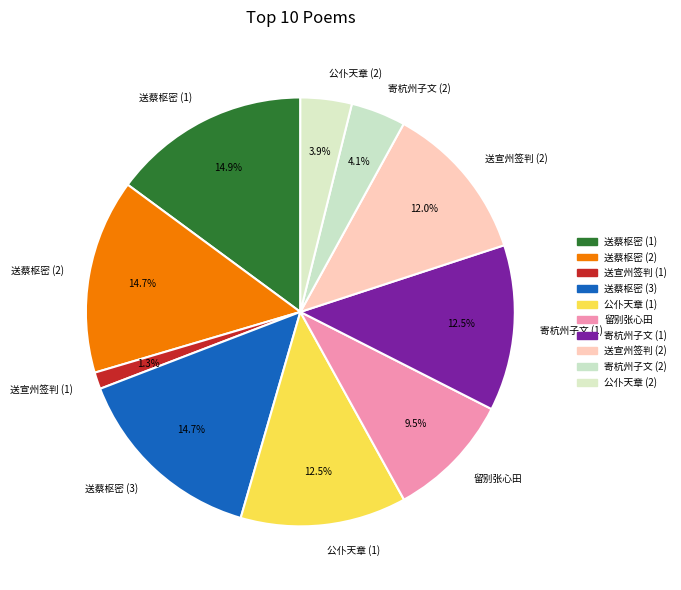

Is there any slice that represents more than half of the pie?

No